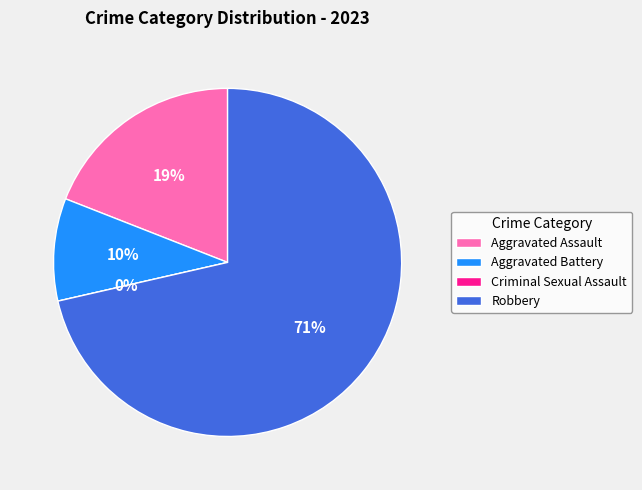

Count the number of slices in the pie.

4